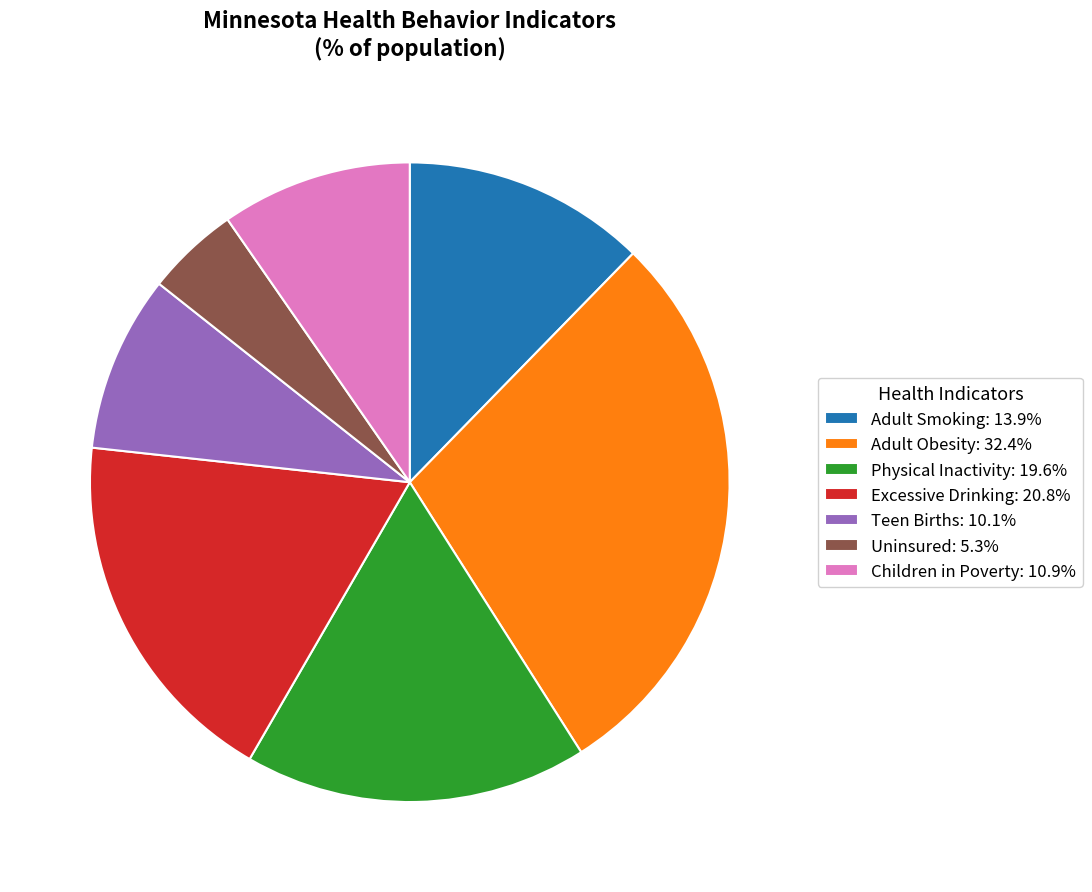

Combined, do Children in Poverty: 10.9% and Physical Inactivity: 19.6% account for over 50%?

No